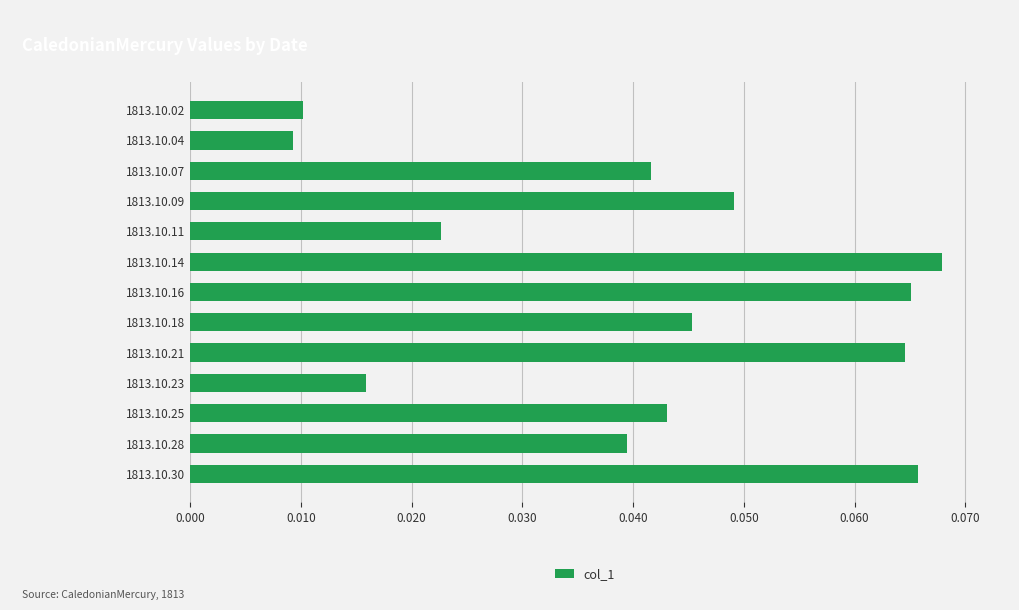

What is the sum of all values?

0.5